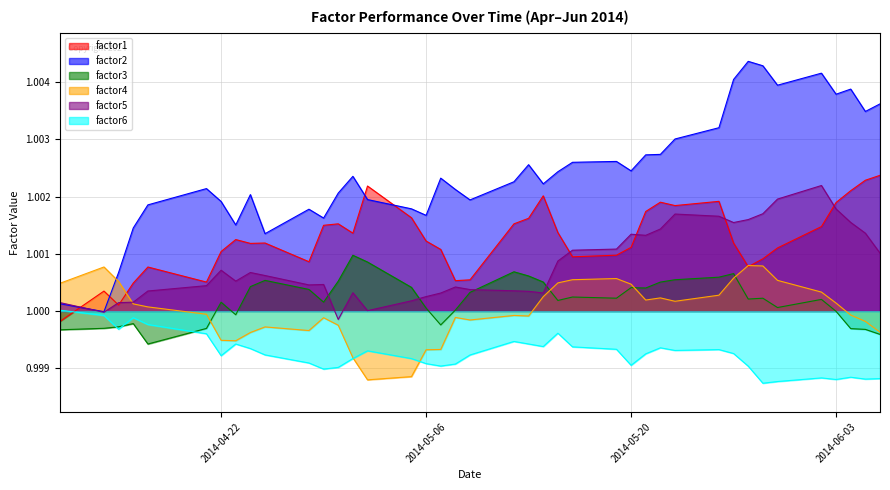

Which series has the widest spread of values?

factor2